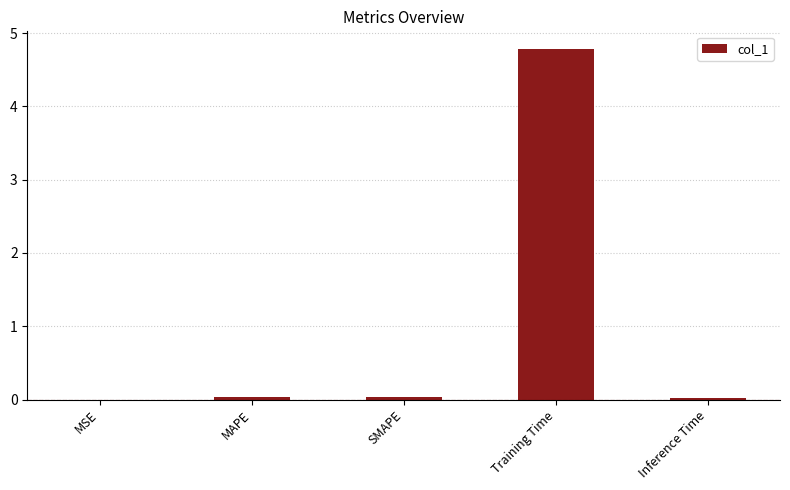

Is it true that the value at MSE is 0.0?

True